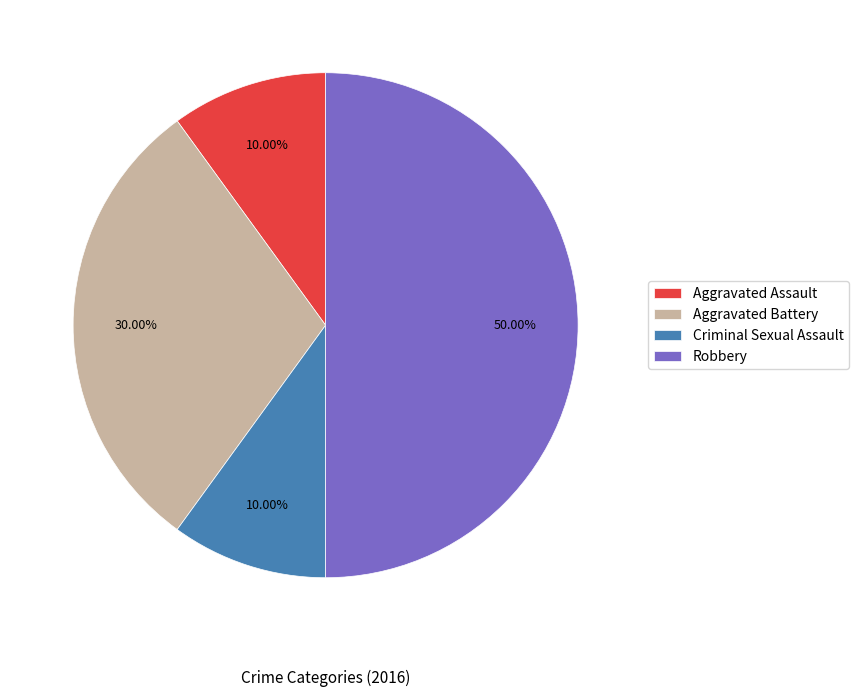

To the nearest percent, what is the combined percentage of Robbery and Criminal Sexual Assault?

60%